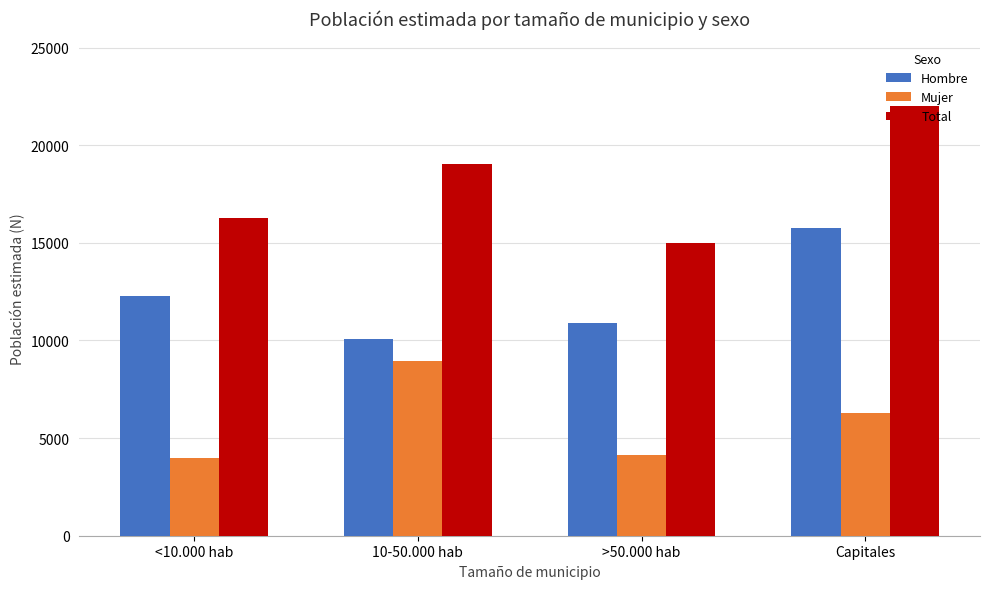

What is the highest value of the Hombre series?

15735